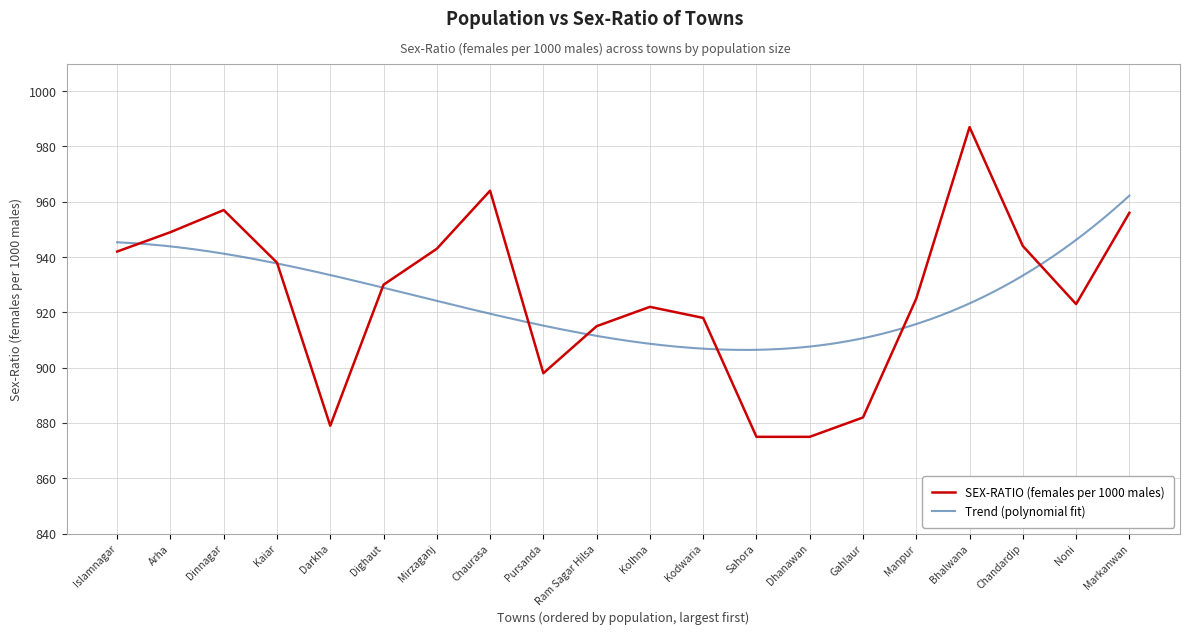

What is the sum of all values?

18522